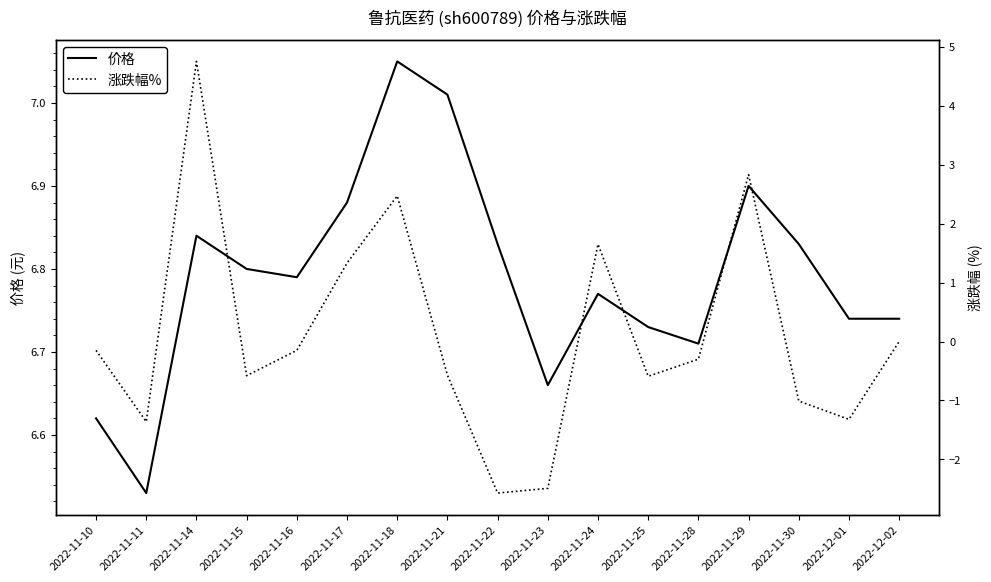

Reading left to right, what are all the values shown in this chart?

价格: 2022-11-10=6.6	2022-11-11=6.5	2022-11-14=6.8	2022-11-15=6.8	2022-11-16=6.8	2022-11-17=6.9	2022-11-18=7.0	2022-11-21=7.0	2022-11-22=6.8	2022-11-23=6.7	2022-11-24=6.8	2022-11-25=6.7	2022-11-28=6.7	2022-11-29=6.9	2022-11-30=6.8	2022-12-01=6.7	2022-12-02=6.7
涨跌幅%: 2022-11-10=-0.1	2022-11-11=-1.4	2022-11-14=4.8	2022-11-15=-0.6	2022-11-16=-0.1	2022-11-17=1.3	2022-11-18=2.5	2022-11-21=-0.6	2022-11-22=-2.6	2022-11-23=-2.5	2022-11-24=1.6	2022-11-25=-0.6	2022-11-28=-0.3	2022-11-29=2.8	2022-11-30=-1.0	2022-12-01=-1.3	2022-12-02=0.0